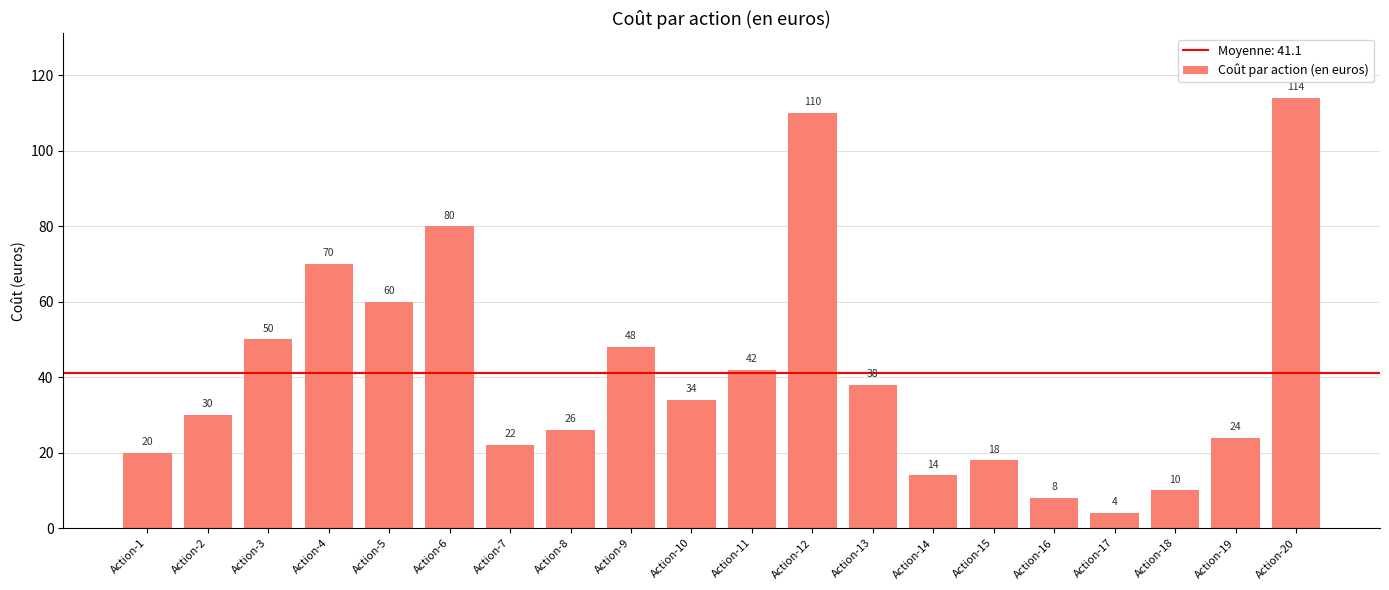

List the labels in order of value, smallest first.

Action-17, Action-16, Action-18, Action-14, Action-15, Action-1, Action-7, Action-19, Action-8, Action-2, Action-10, Action-13, Action-11, Action-9, Action-3, Action-5, Action-4, Action-6, Action-12, Action-20